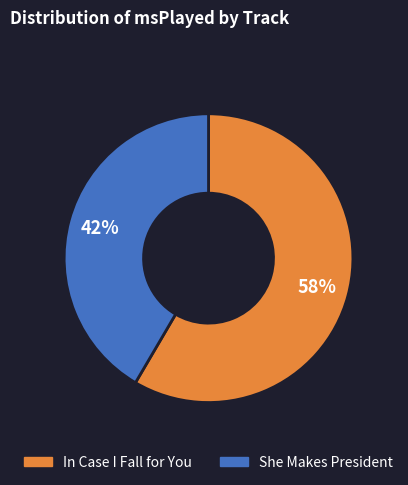

Is In Case I Fall for You the majority of the pie?

Yes